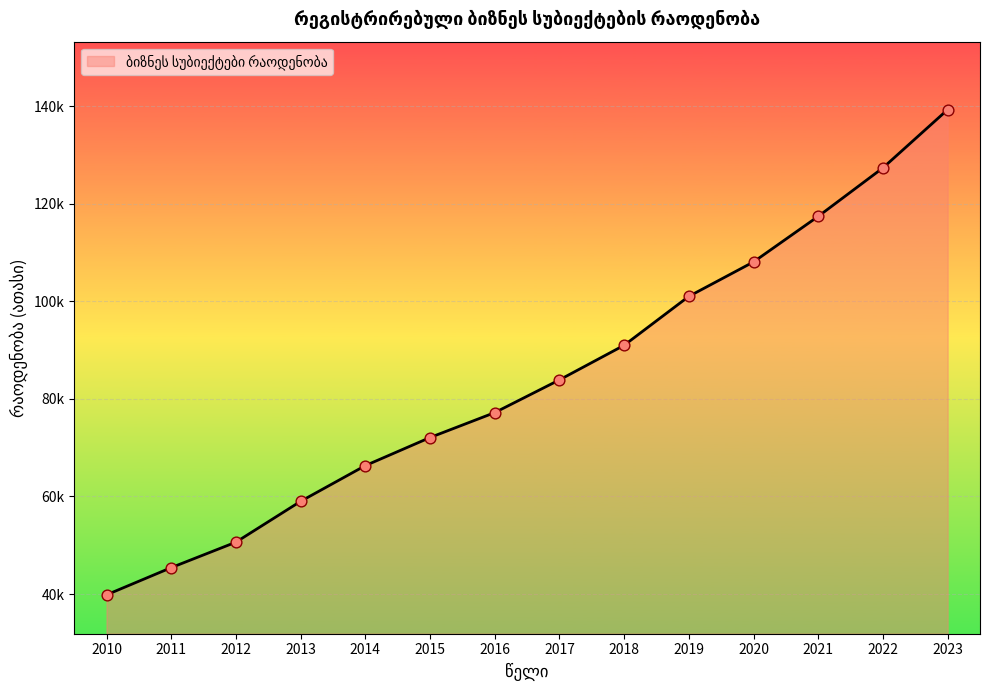

Which has a higher value, 2016 or 2022?

2022